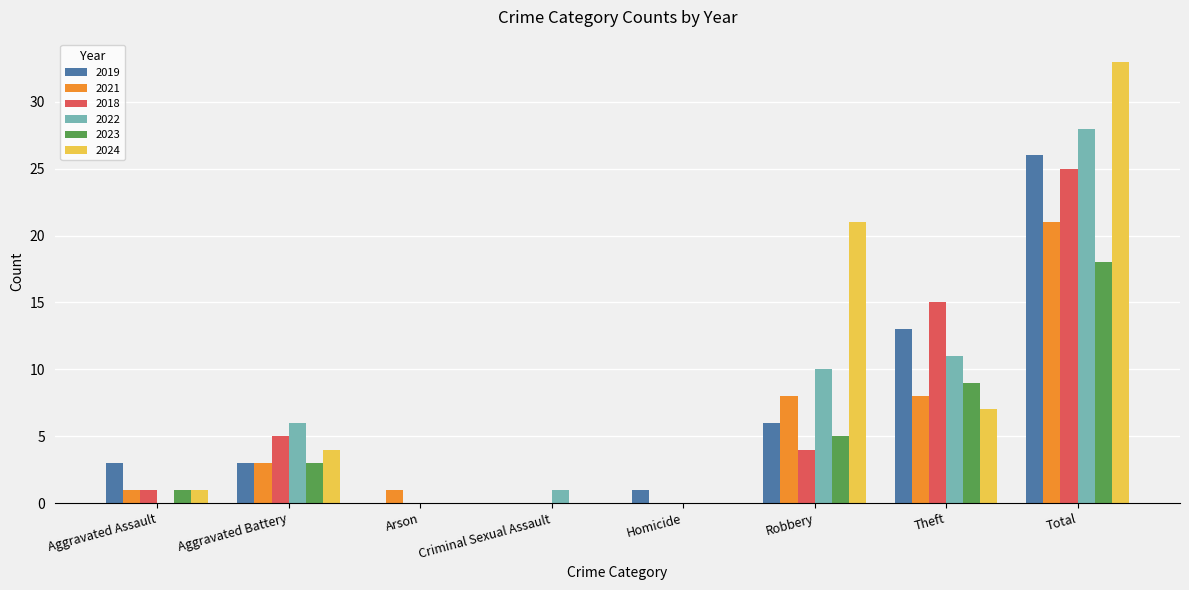

What are all the series names shown in the legend?

2019, 2021, 2018, 2022, 2023, 2024